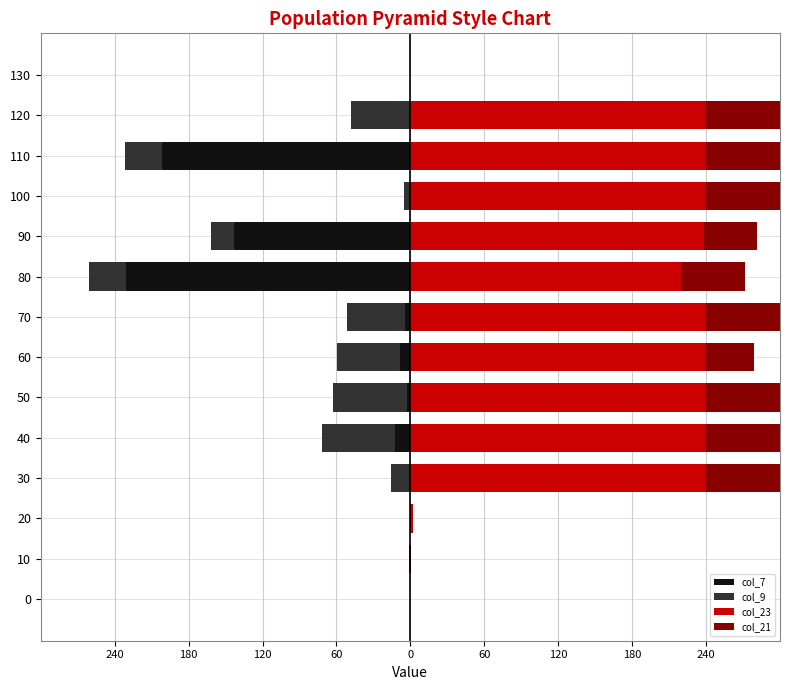

What are all the series names shown in the legend?

col_7, col_9, col_23, col_21